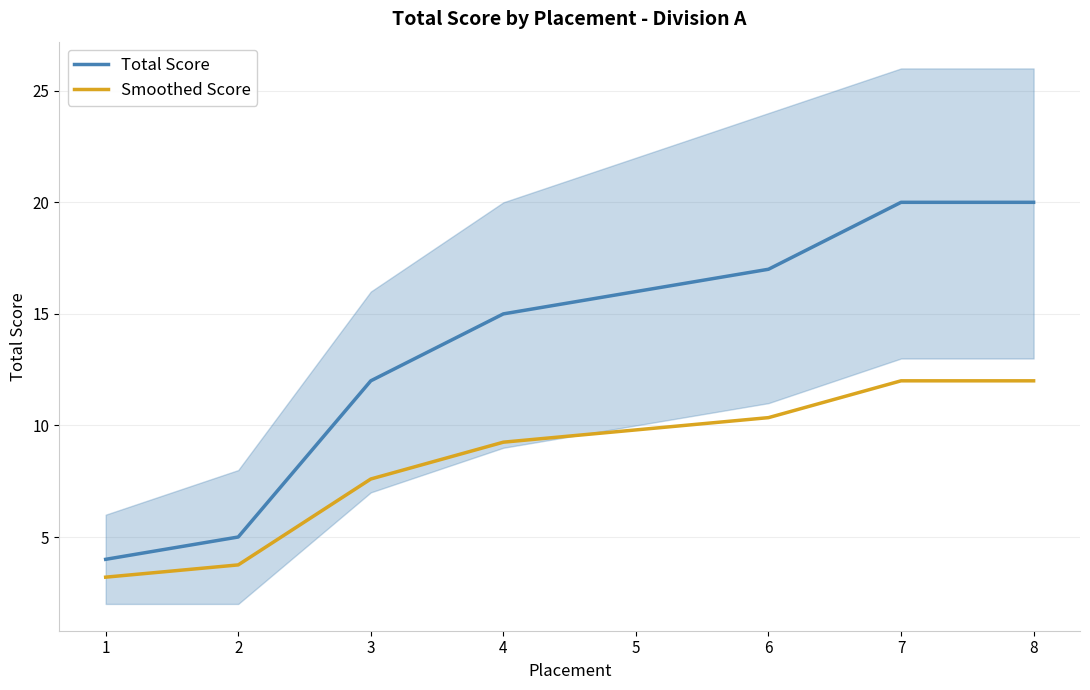

Does the chart display data point markers on the line(s)?

No